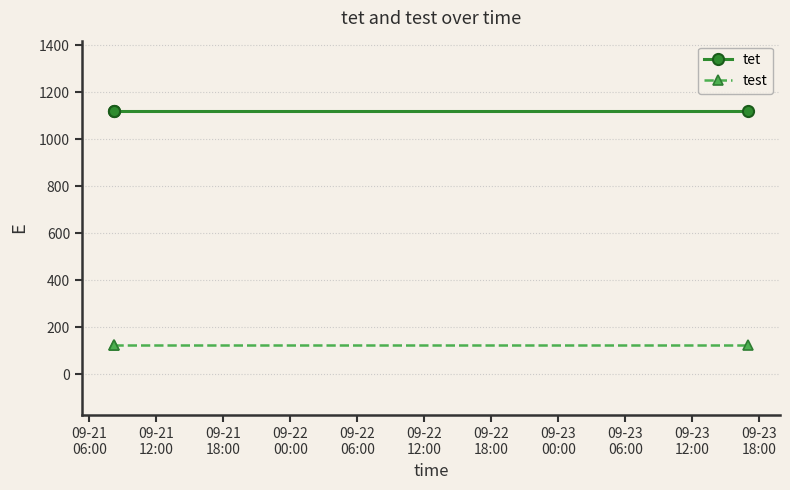

At how many categories does at least one series exceed 557?

3